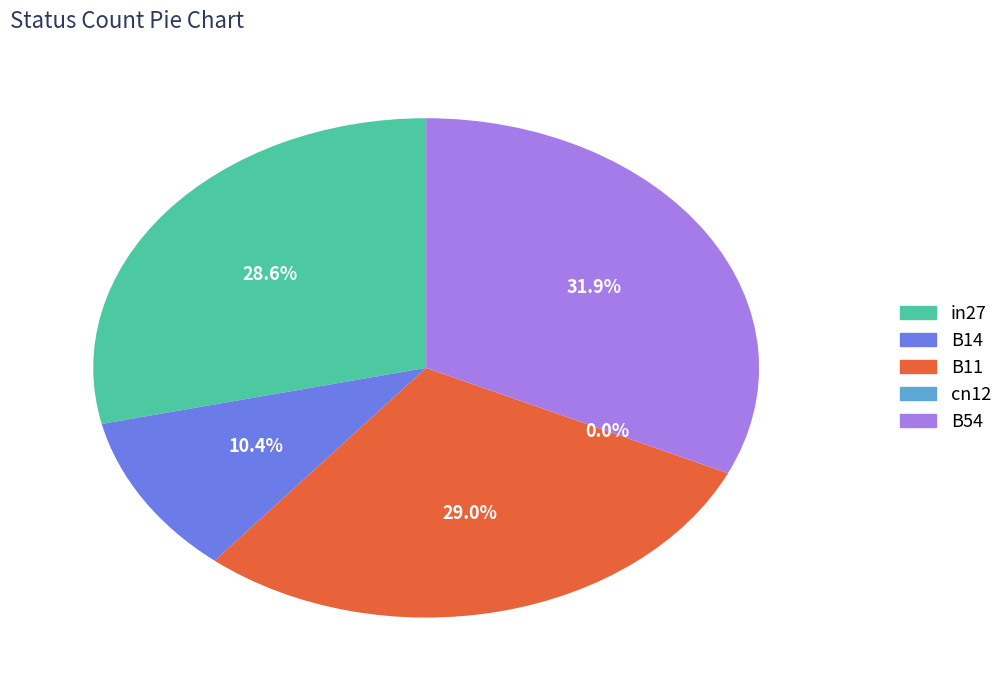

Is there any slice that represents more than half of the pie?

No